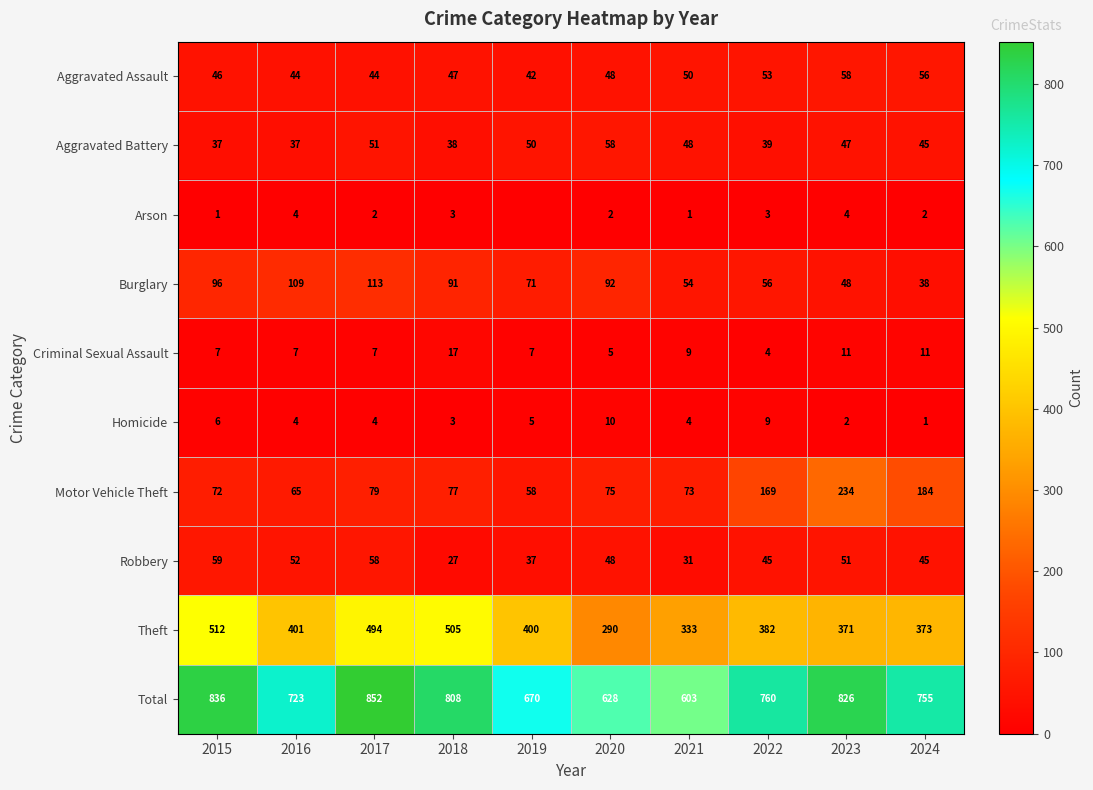

At which category is the sum across all series the highest?

2017